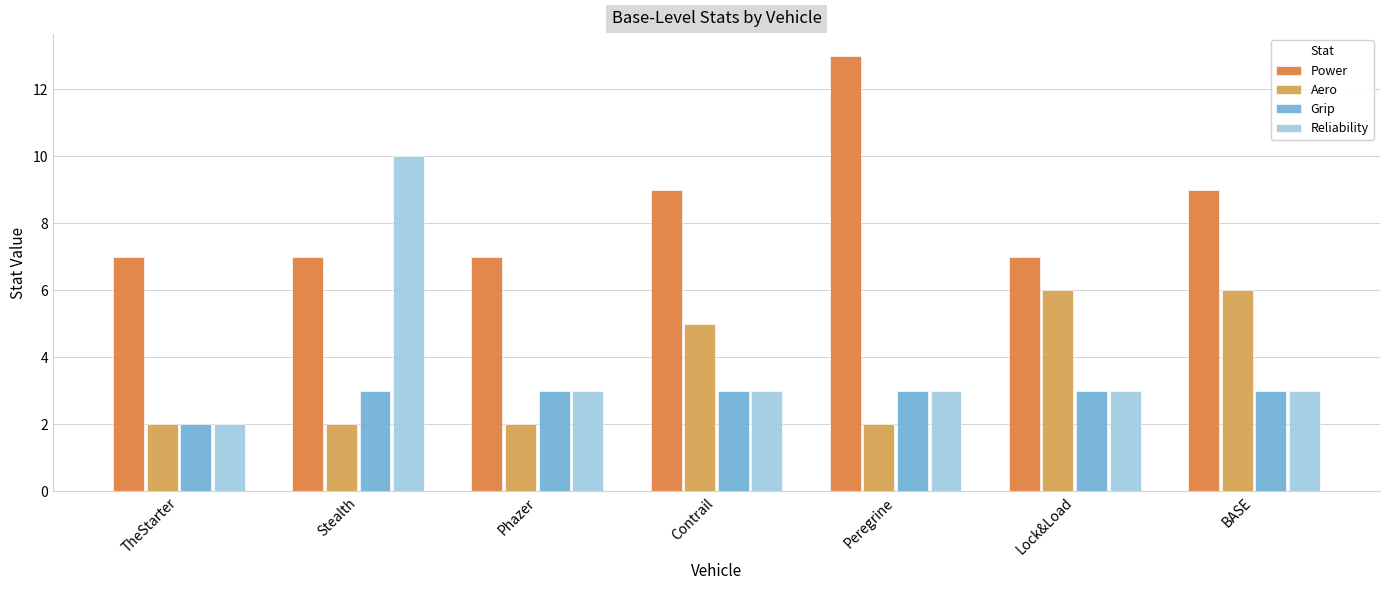

What is the label of the 6th bar from the left?

Lock&Load